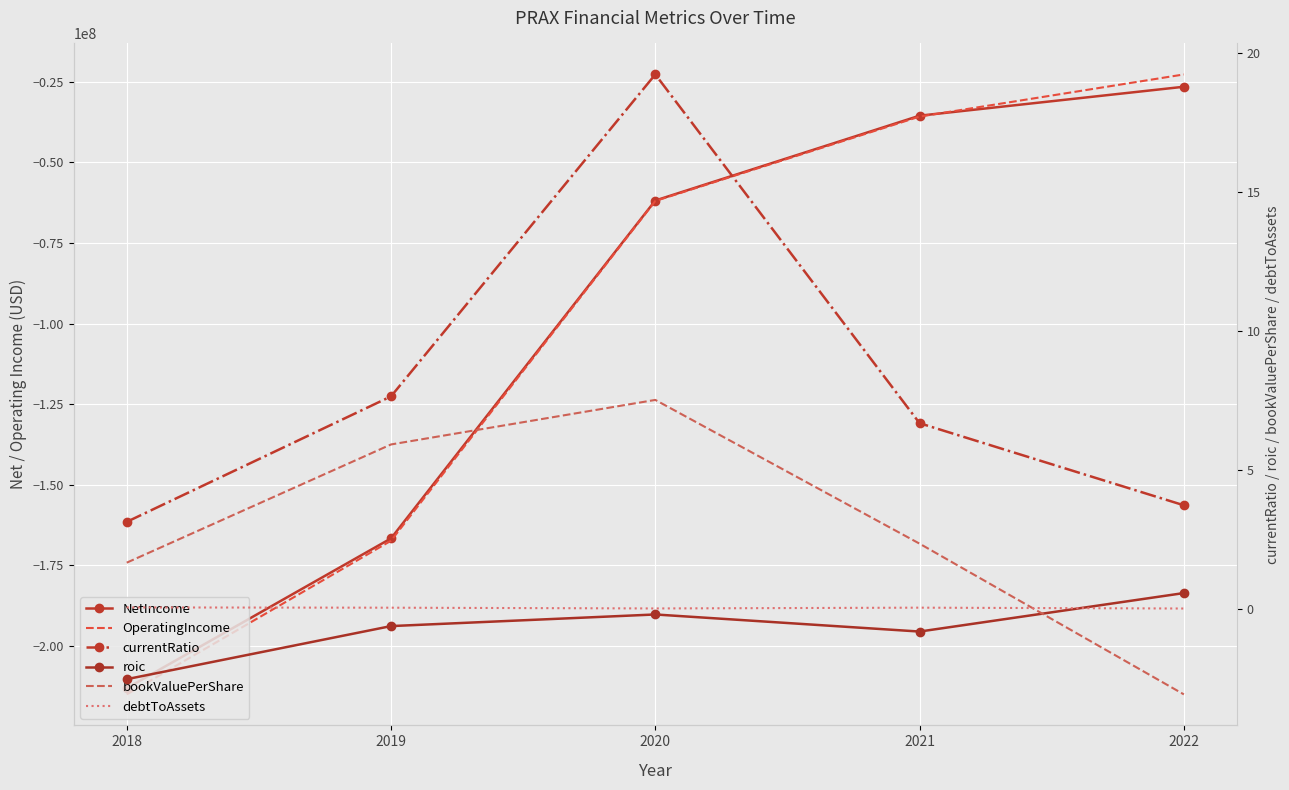

List the series in order of their peak value, highest first.

currentRatio, bookValuePerShare, roic, debtToAssets, OperatingIncome, NetIncome